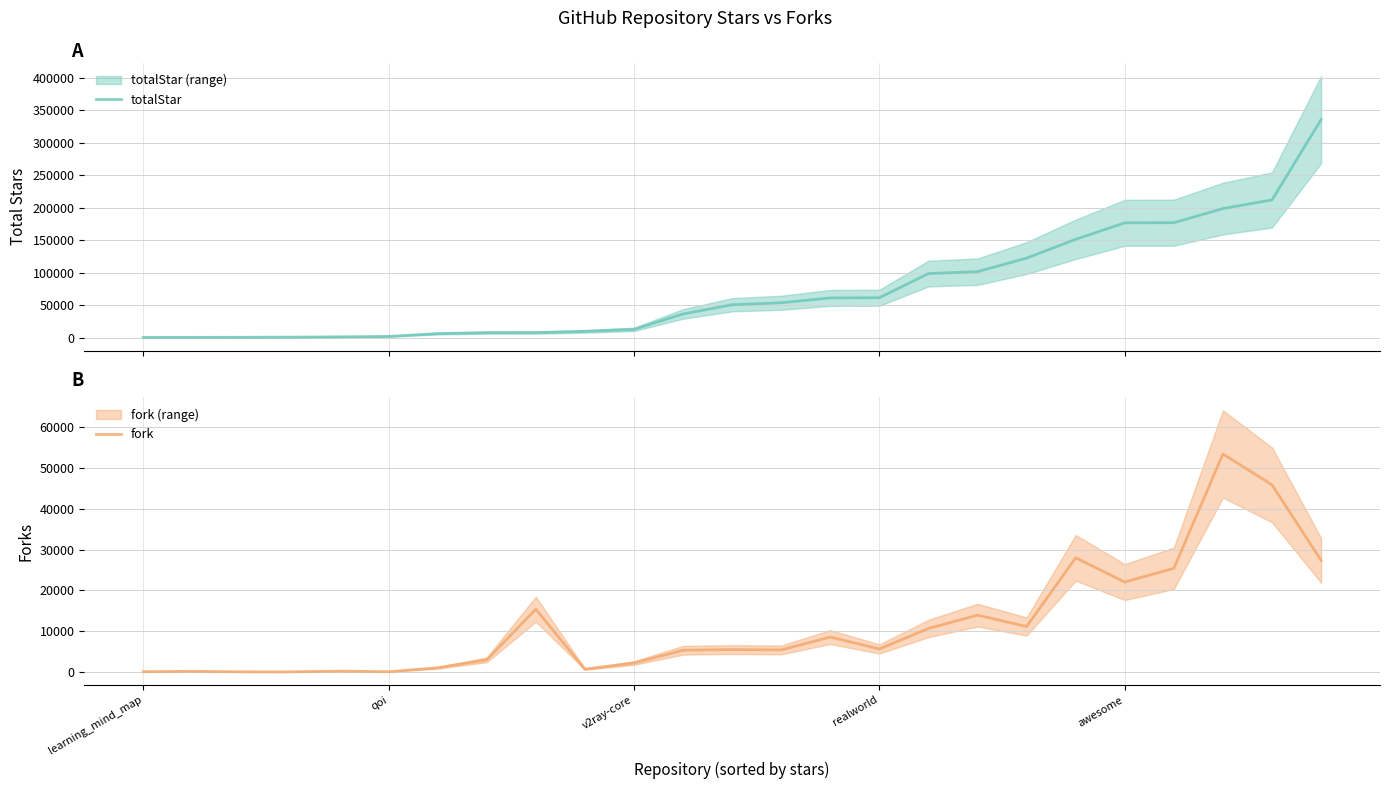

The value of totalStar at qoi is 3368. True or false?

False